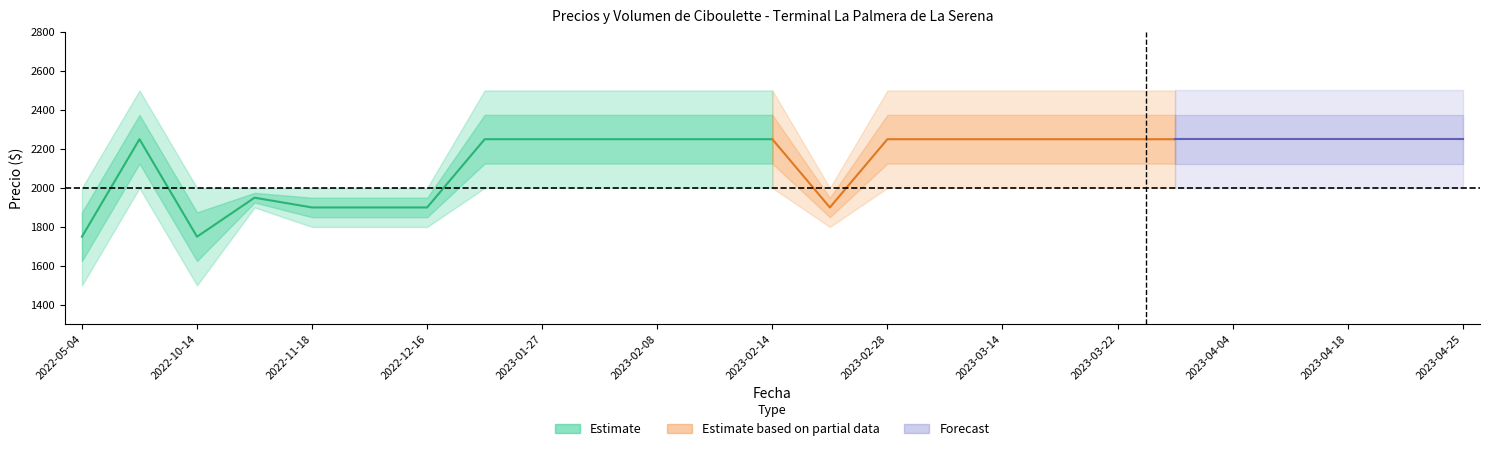

Does the chart display data point markers on the line(s)?

No